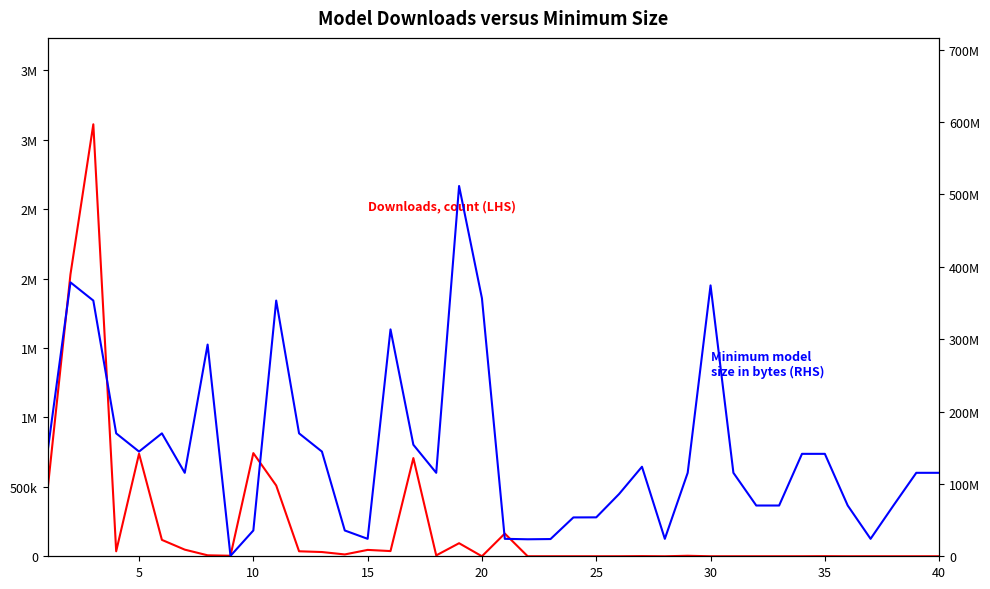

What is the difference between the maximum and second lowest values in the Min Size in Bytes (RHS) series?

488216986